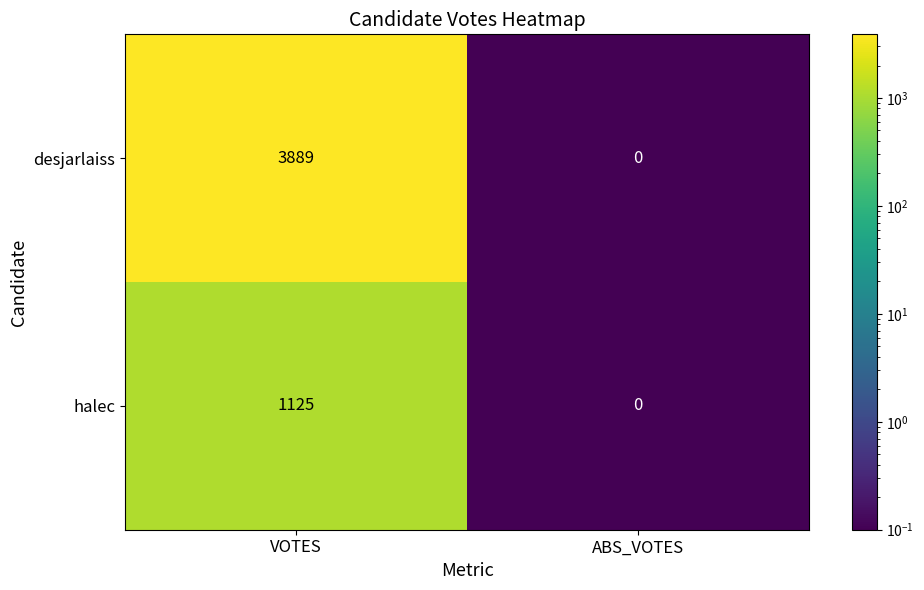

List the series in order of their peak value, highest first.

desjarlaiss, halec